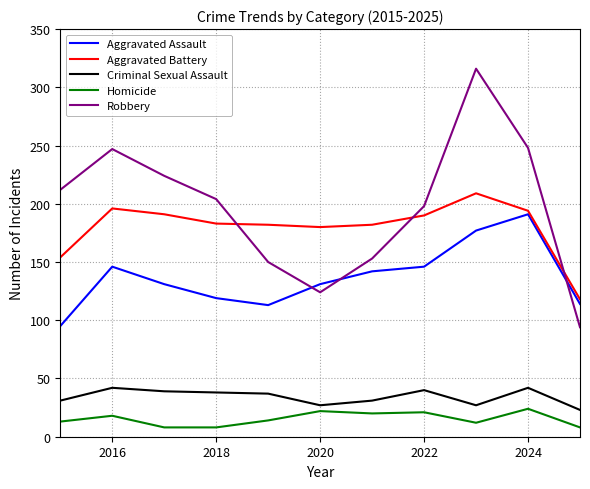

What is the minimum value shown in the chart?

8